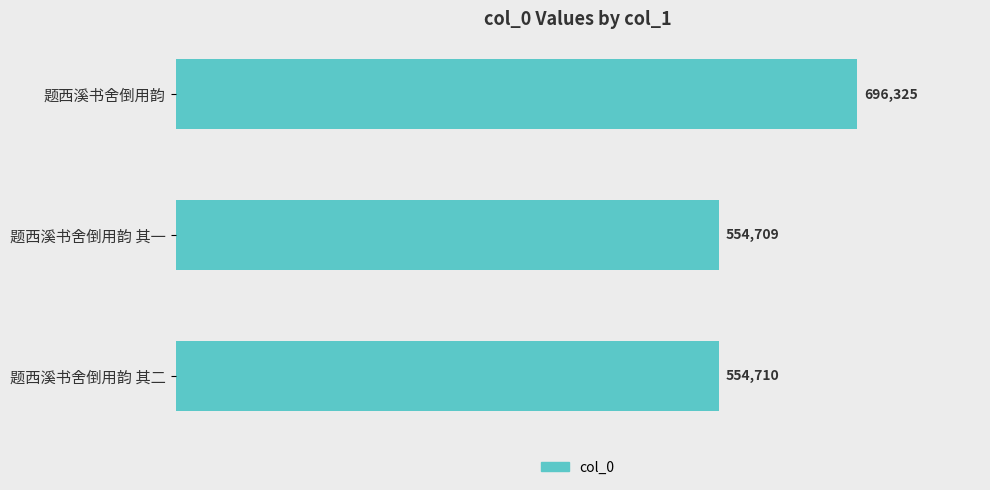

The value at 题西溪书舍倒用韵 其一 is 554709. True or false?

True